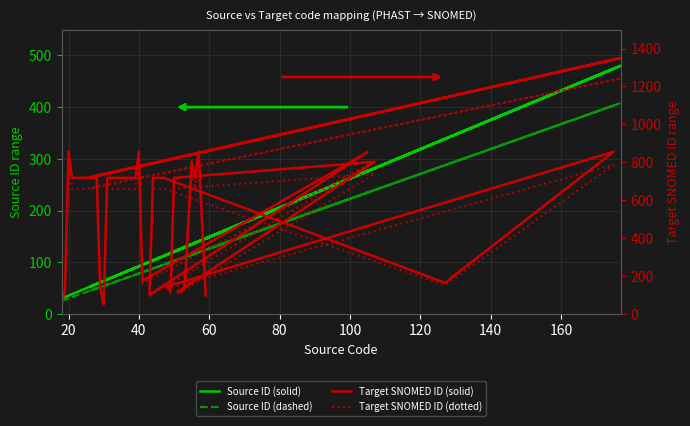

How many data points does each series have?

39